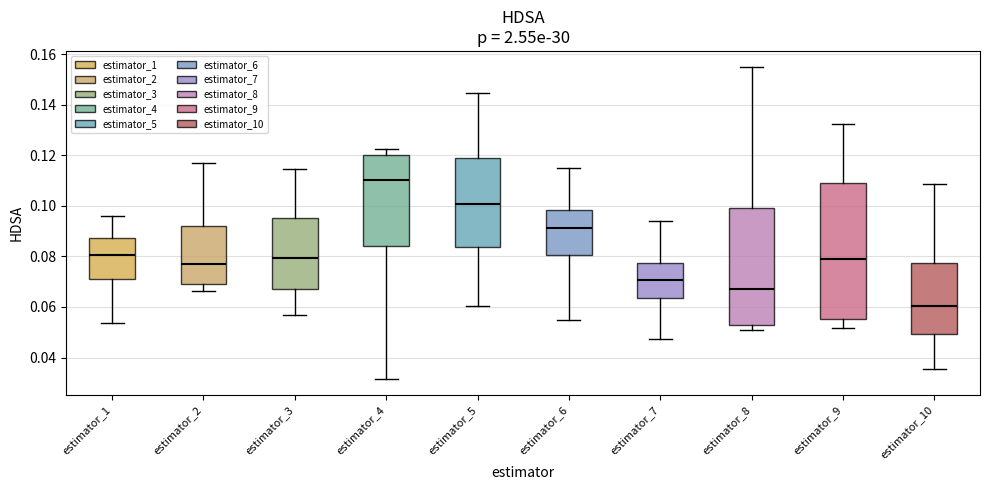

Comparing the boxes themselves (not the whiskers), which one is the tallest?

estimator_9